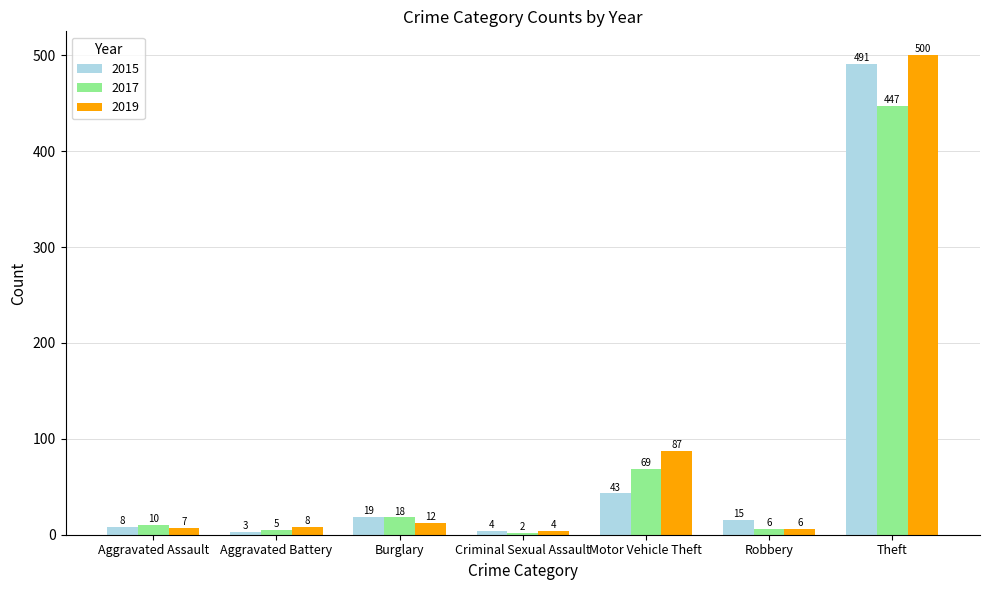

How many data points does each series have?

7